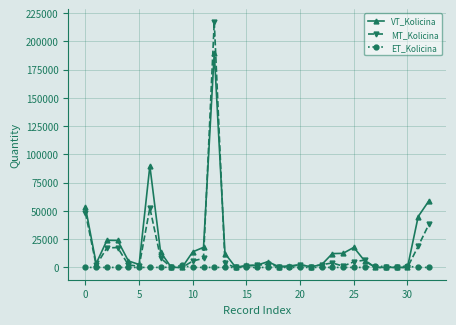

What are all the series names shown in the legend?

VT_Kolicina, MT_Kolicina, ET_Kolicina